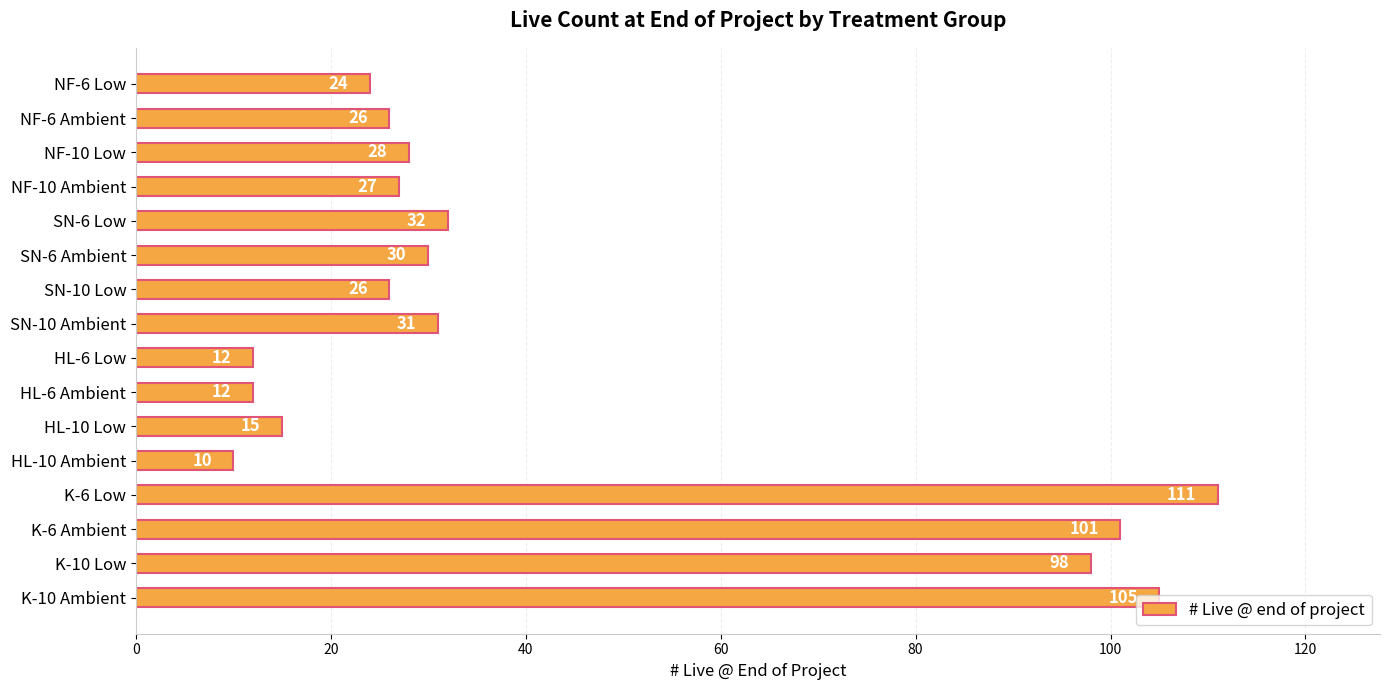

True or false: the data shows 39 at NF-10 Ambient.

False